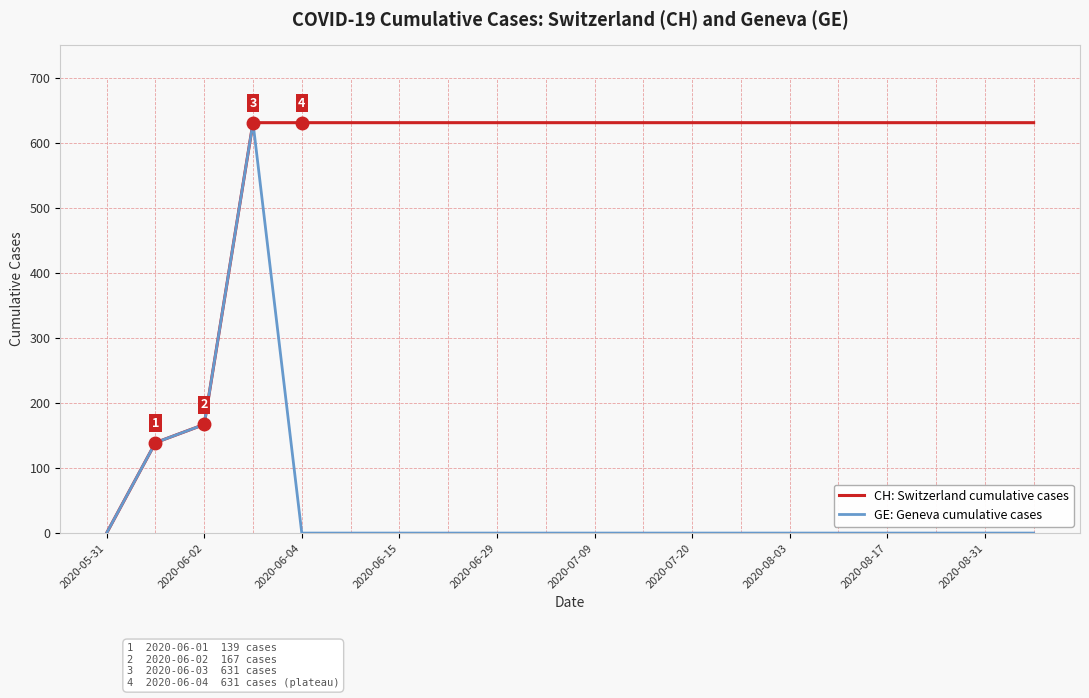

Which category has the lowest value in the CH: Switzerland cumulative cases series?

2020-05-31